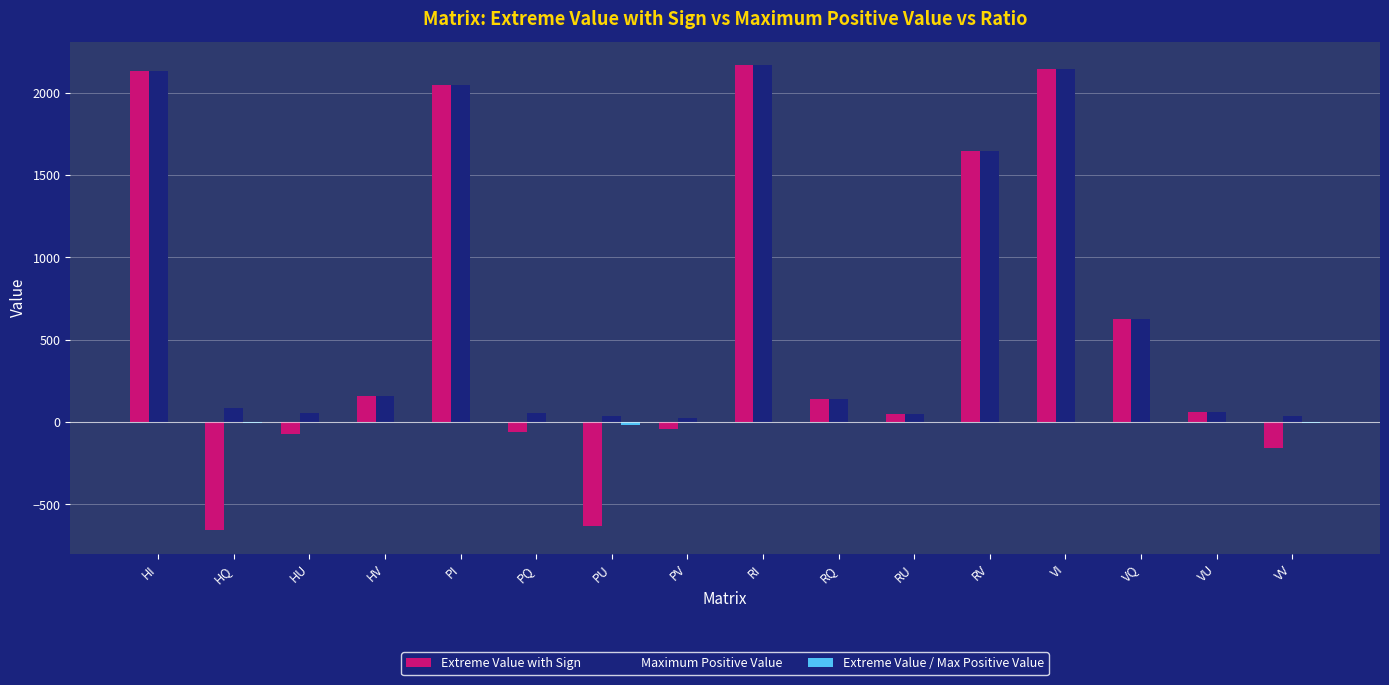

What is the sum of all Extreme Value with Sign values?

9553.1